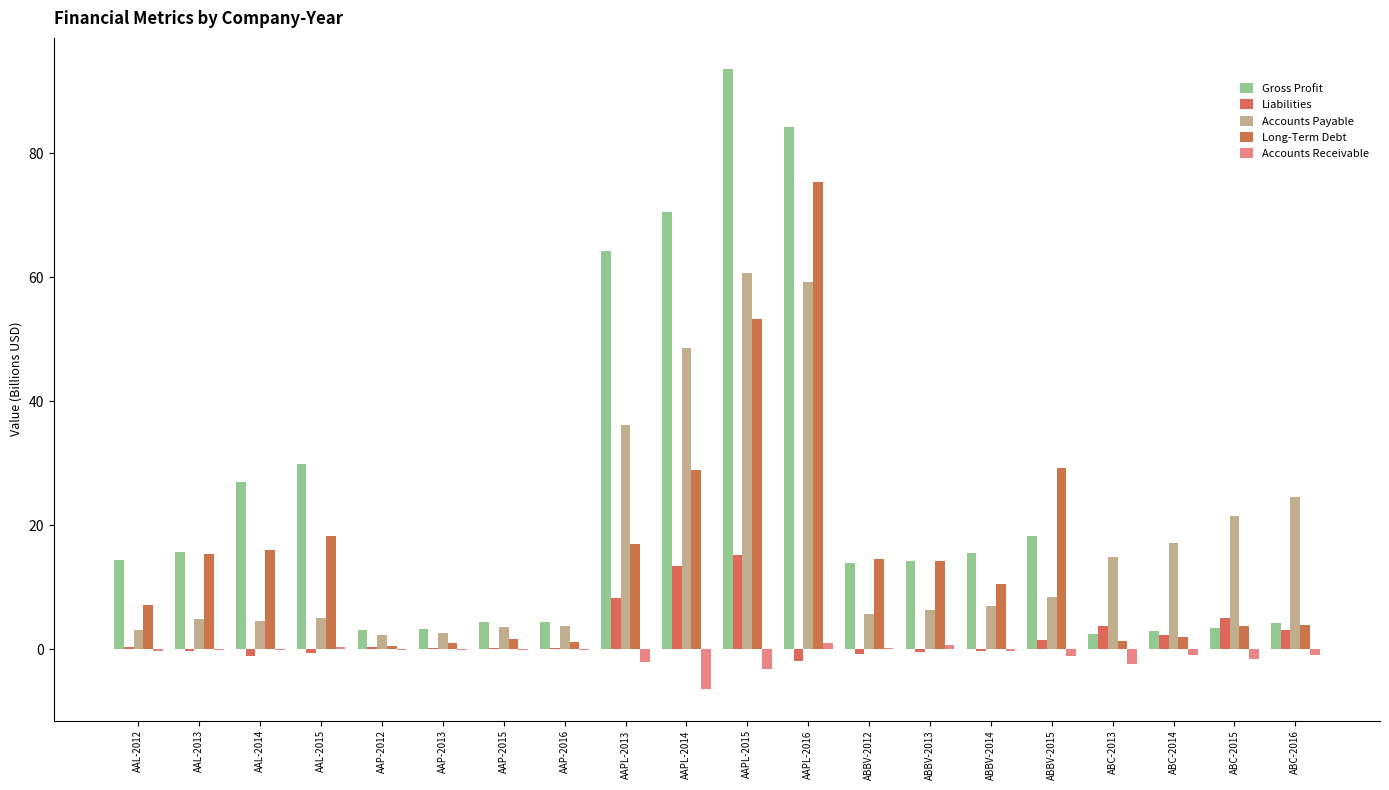

How many series are shown in this chart?

5